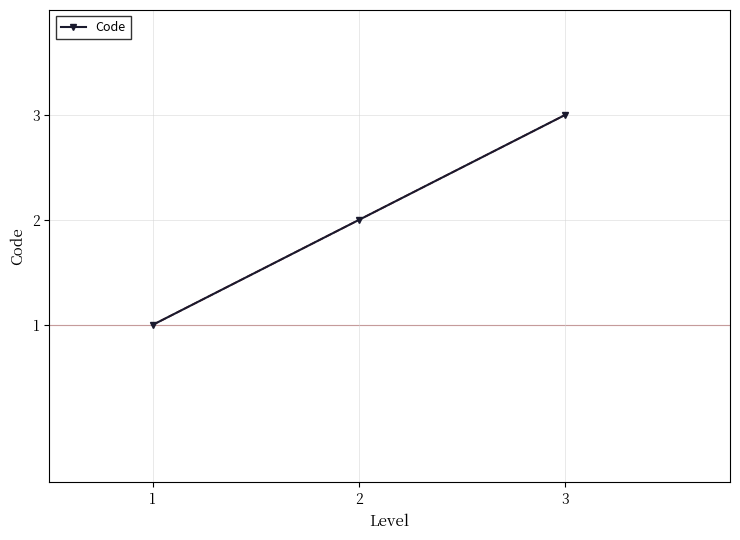

Is it true that the value at 2 is 3?

False